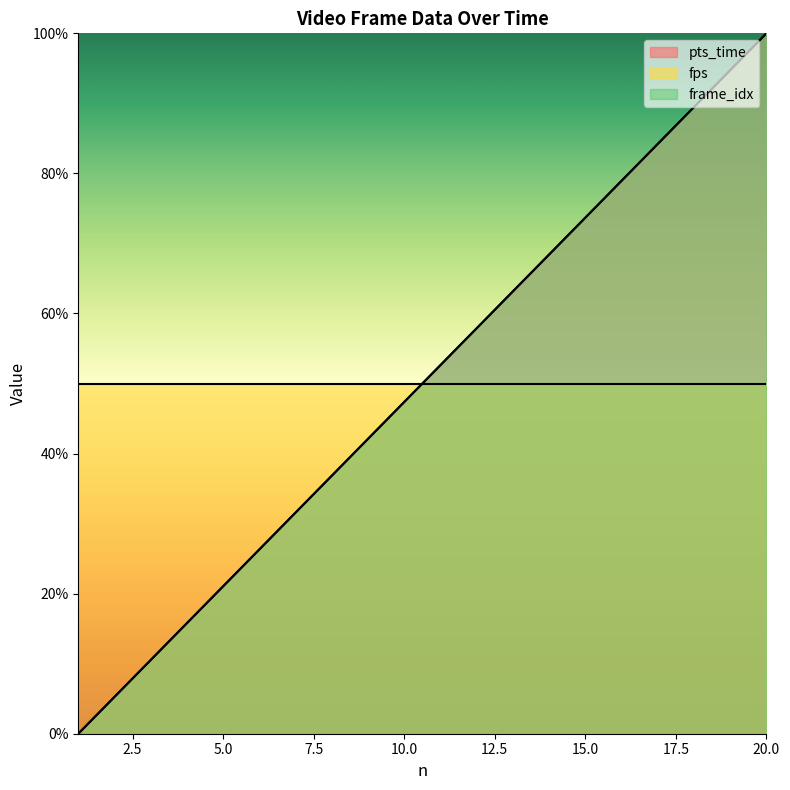

True or false: pts_time has more than 1 interior local peaks.

False